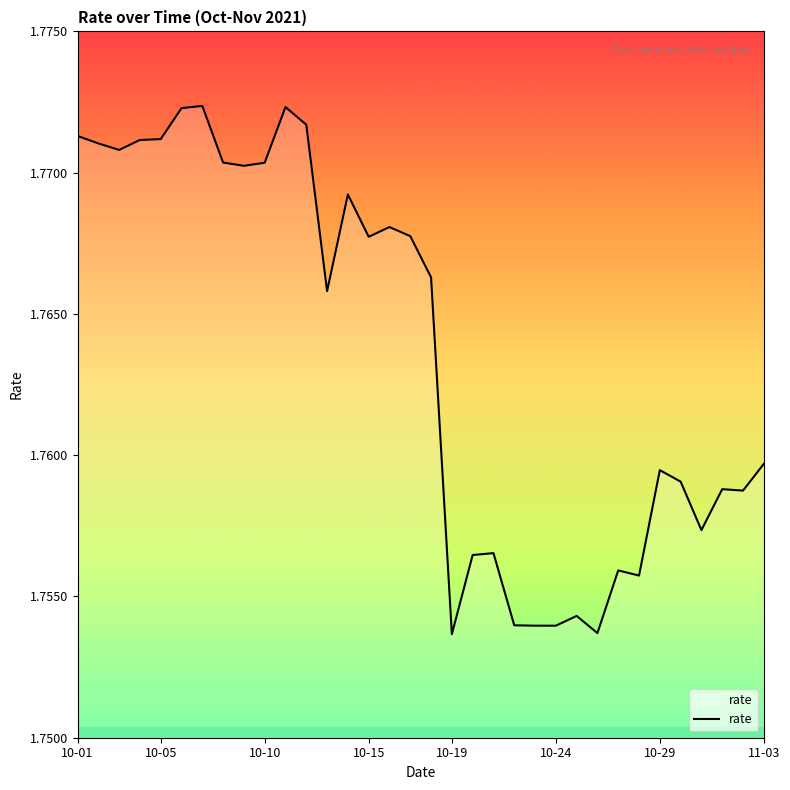

How many categories are shown in the chart?

34